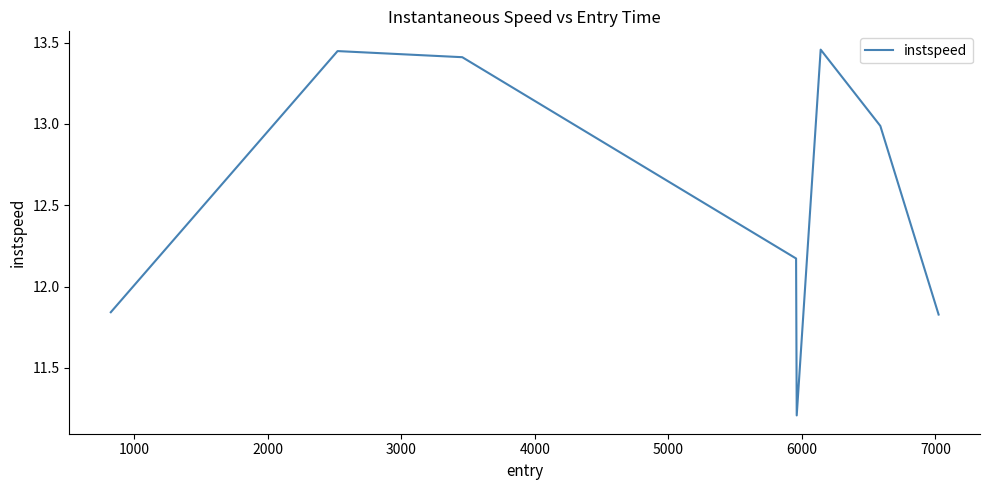

How many interior local valleys (lower than both neighbors) does the data have?

1